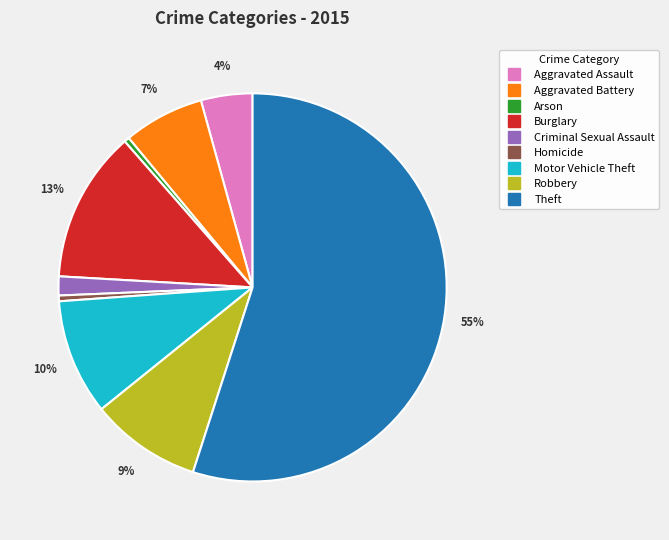

True or false: Aggravated Assault accounts for 4% of the total.

True